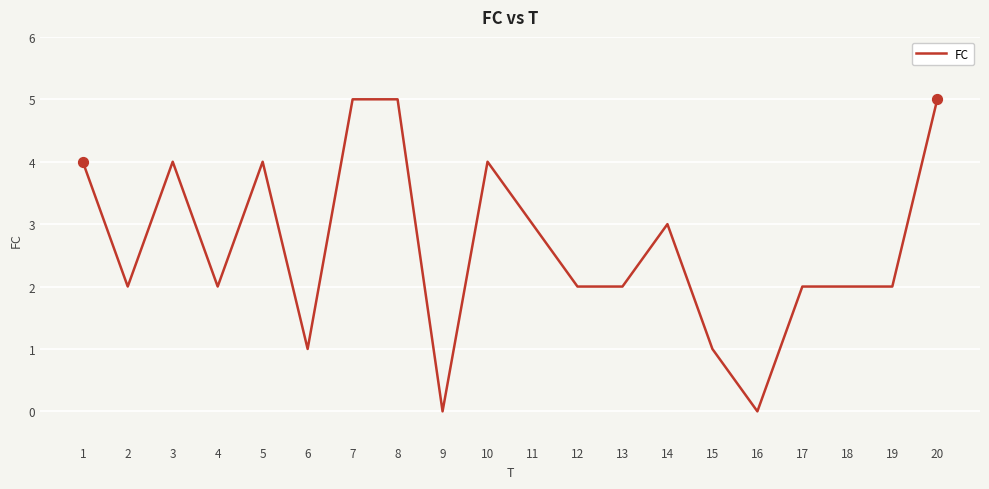

What is the change in value from 1 to 15?

-3